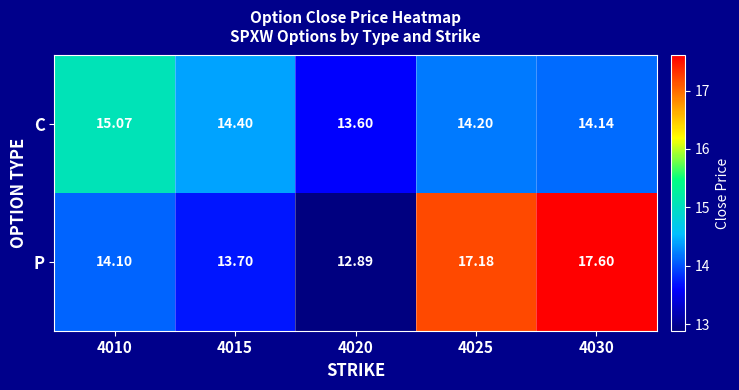

Which category has the lowest value across all series?

4020